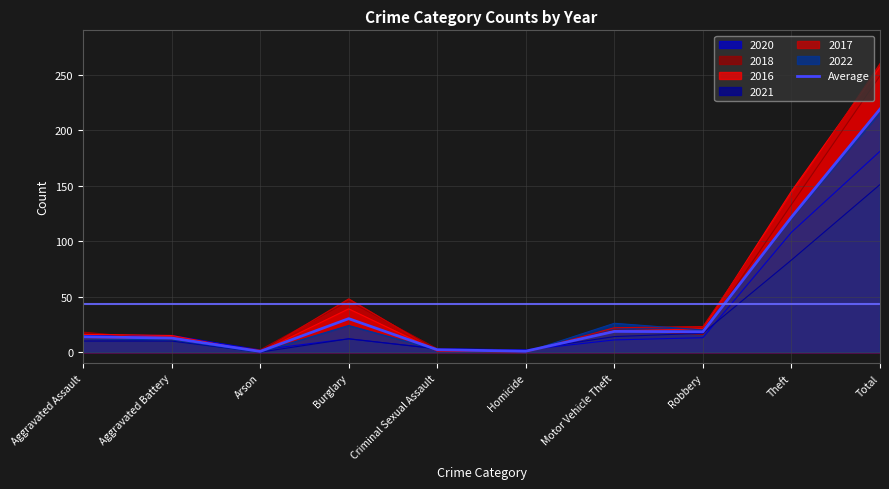

True or false: there are more than 0 points higher than both neighbors.

True